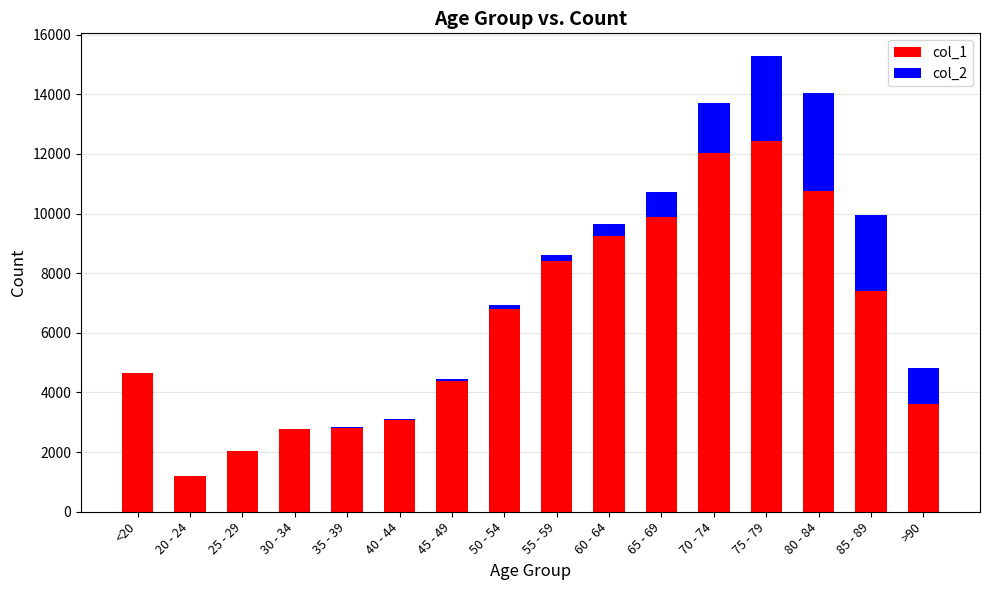

Are the bars grouped side by side (vs. stacked)?

No